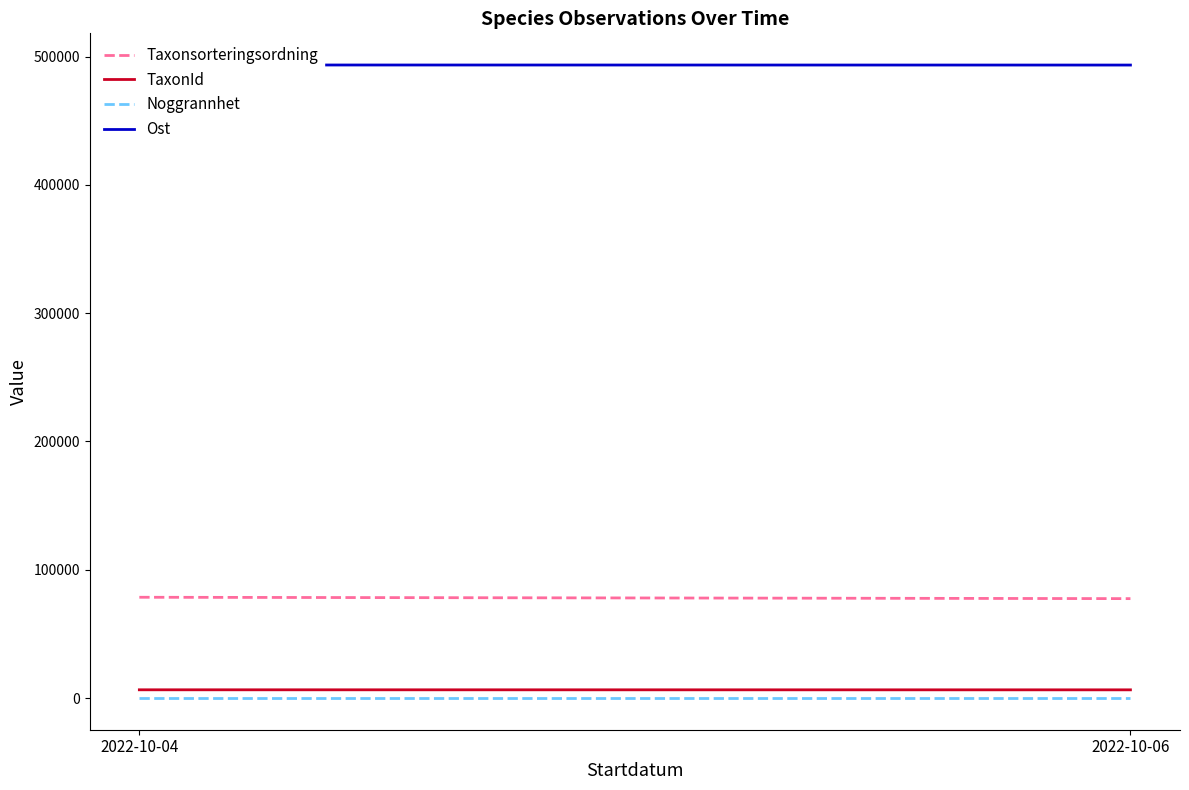

How many values in the Ost series exceed 493391?

1